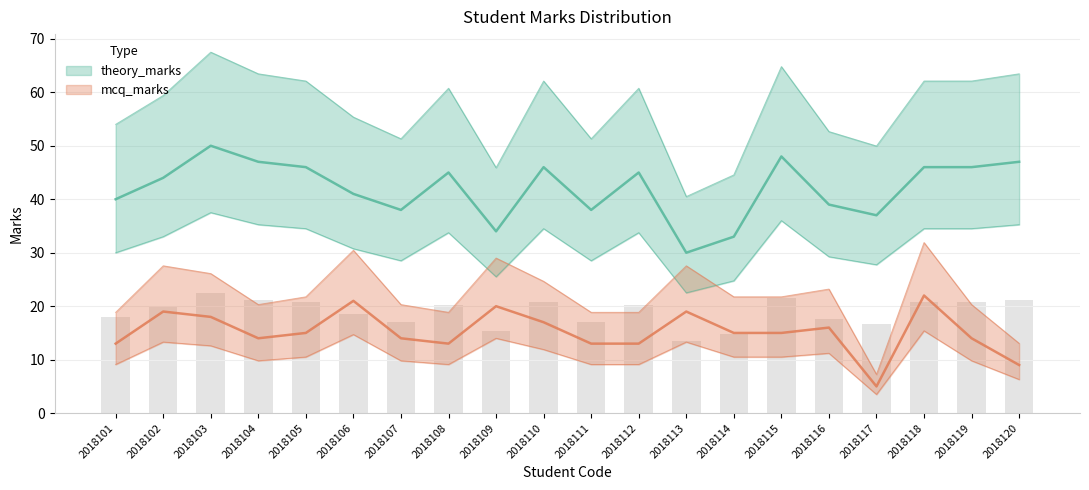

What value does the mcq_marks series have at 2018118, to the nearest 5?

20